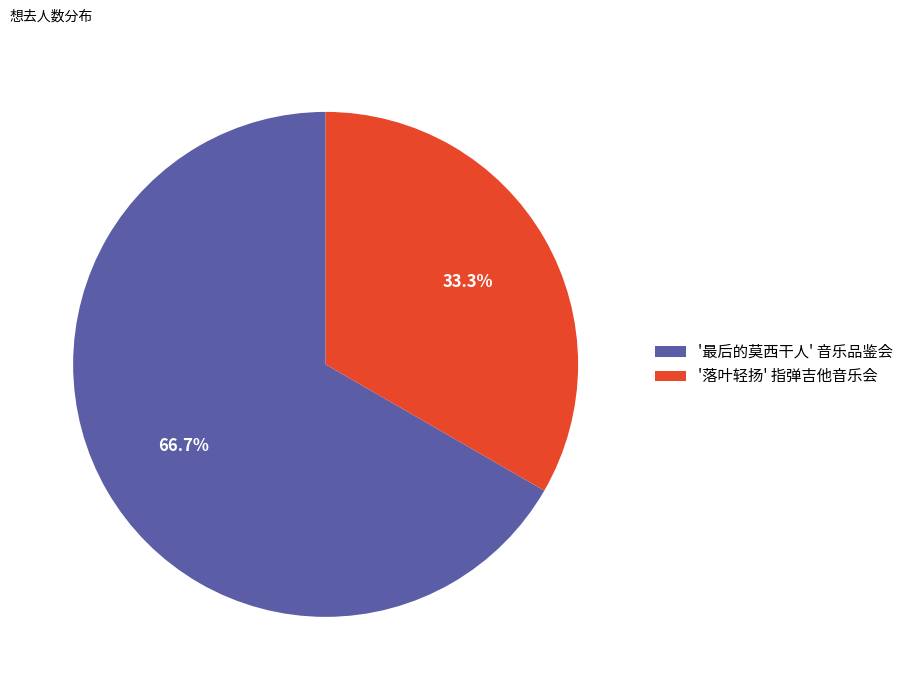

Rank the categories by value from lowest to highest.

'落叶轻扬' 指弹吉他音乐会, '最后的莫西干人' 音乐品鉴会